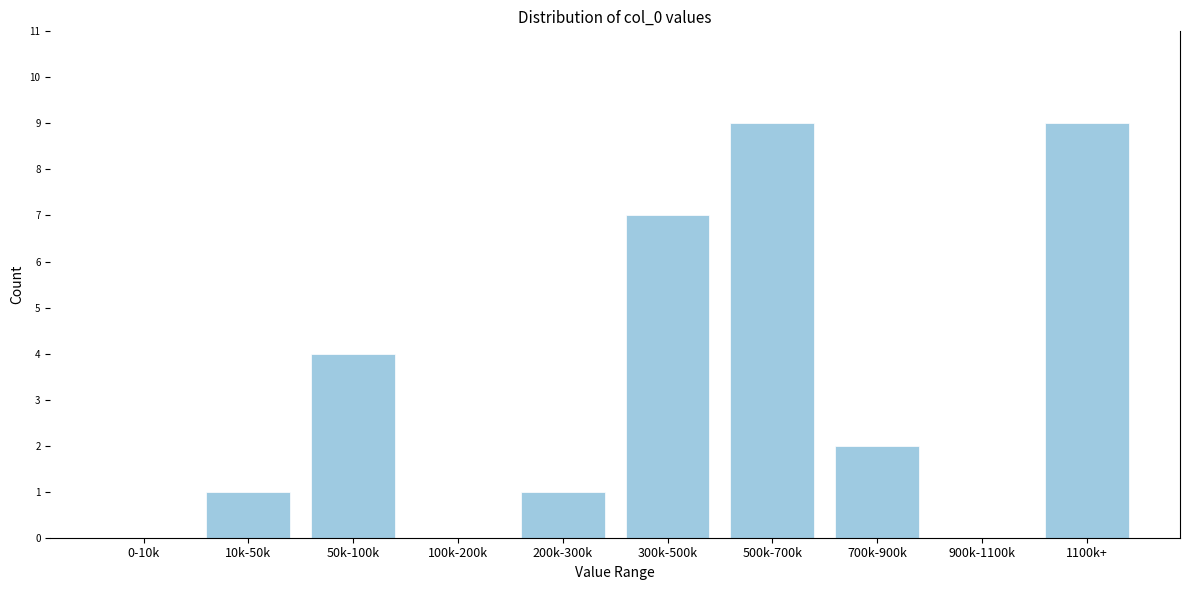

Reading left to right, list all the values displayed in this chart.

0-10k=0	10k-50k=1	50k-100k=4	100k-200k=0	200k-300k=1	300k-500k=7	500k-700k=9	700k-900k=2	900k-1100k=0	1100k+=9